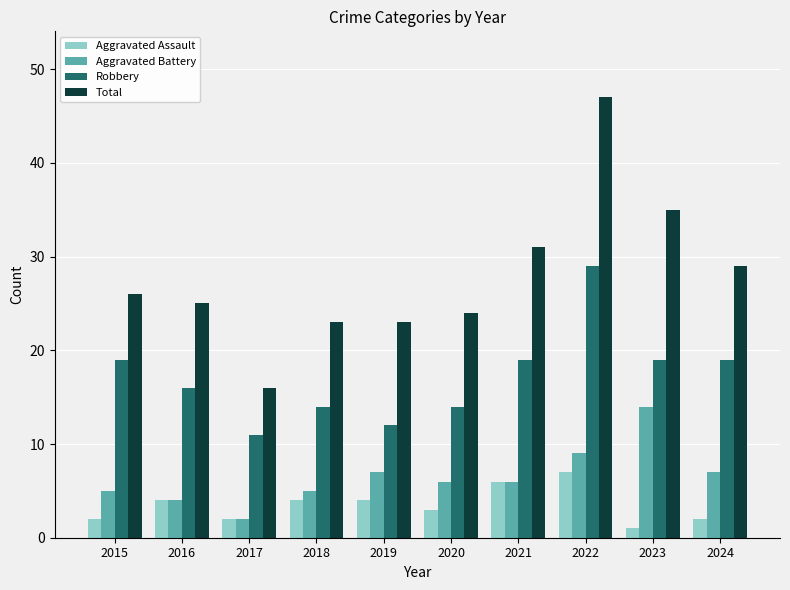

Which label corresponds to the smallest value in the chart?

2023